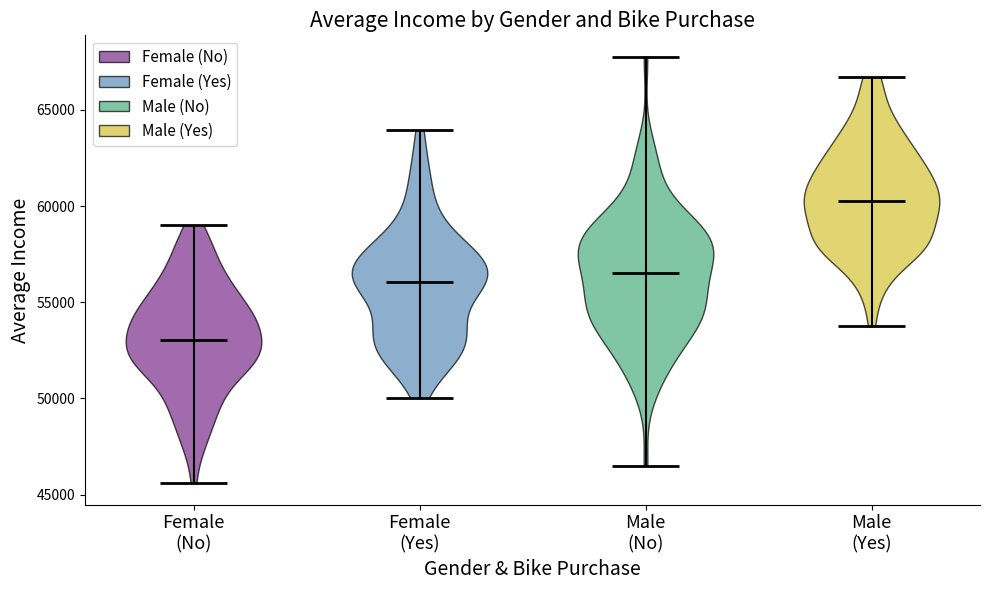

Which violin has the lowest median line?

Female (No)